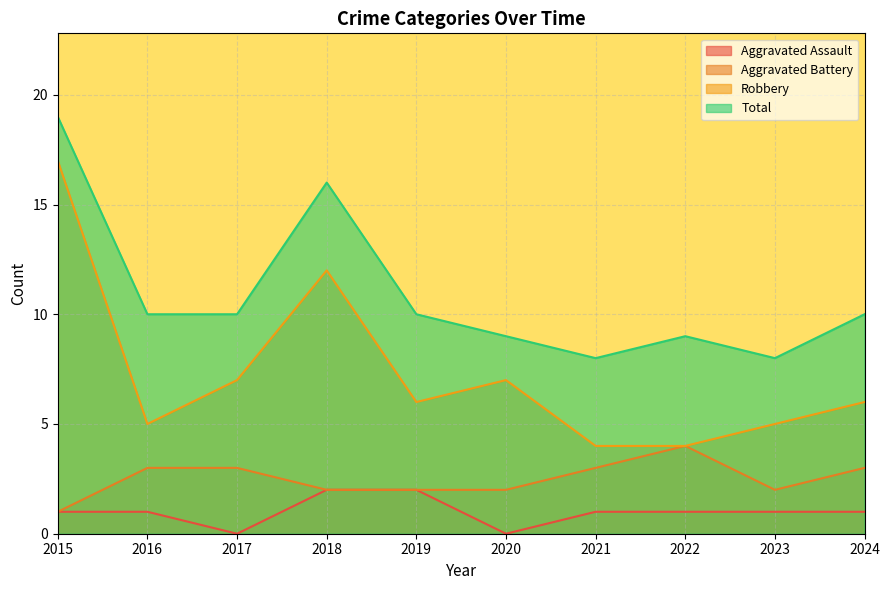

Is the value of Aggravated Battery at 2023 greater than the value of Aggravated Assault at 2016?

Yes